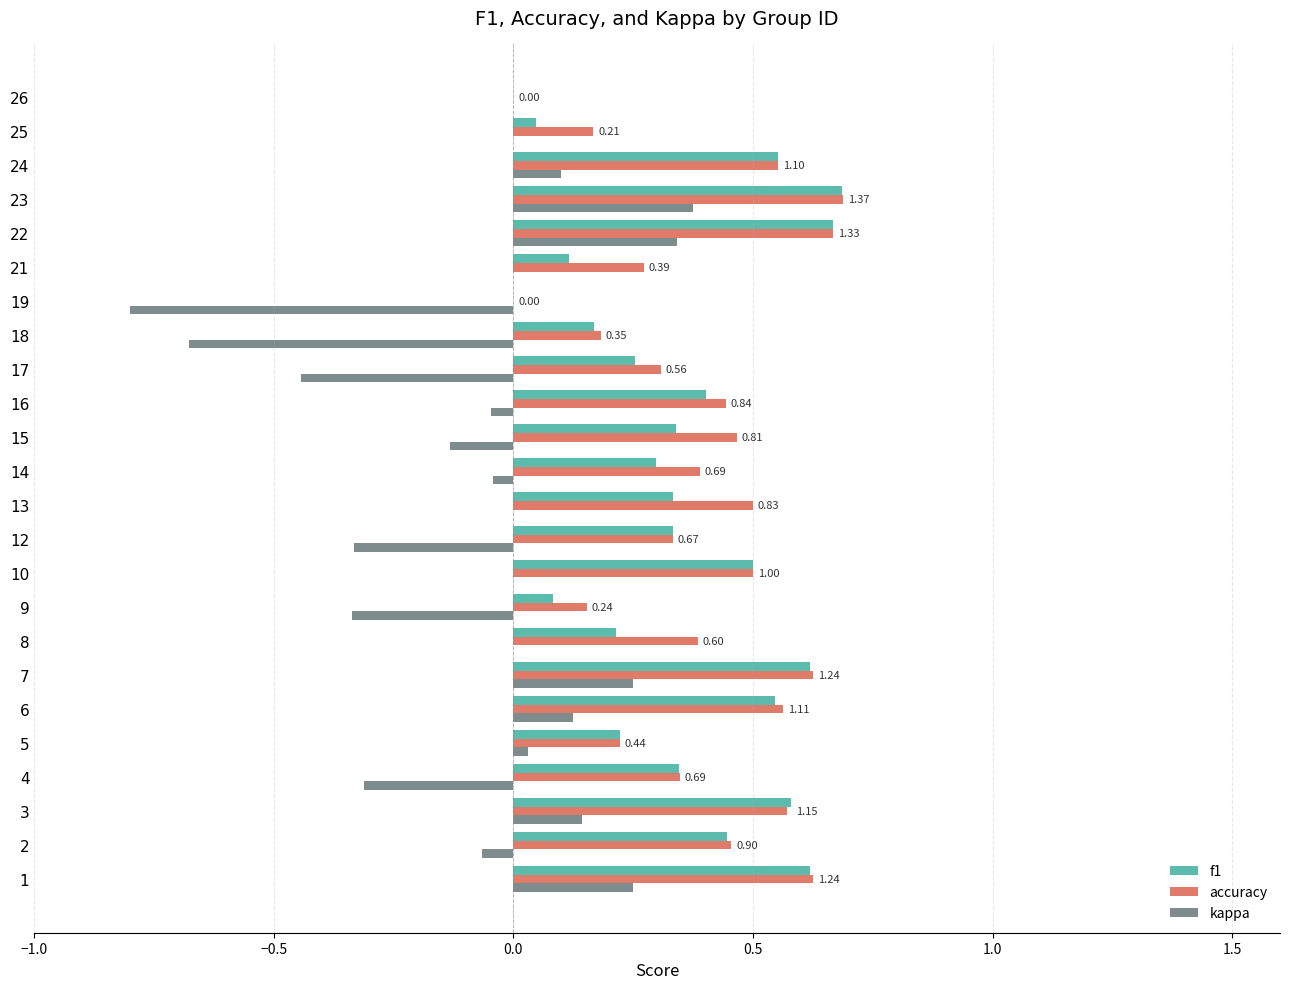

At which category is the sum across all series the highest?

23